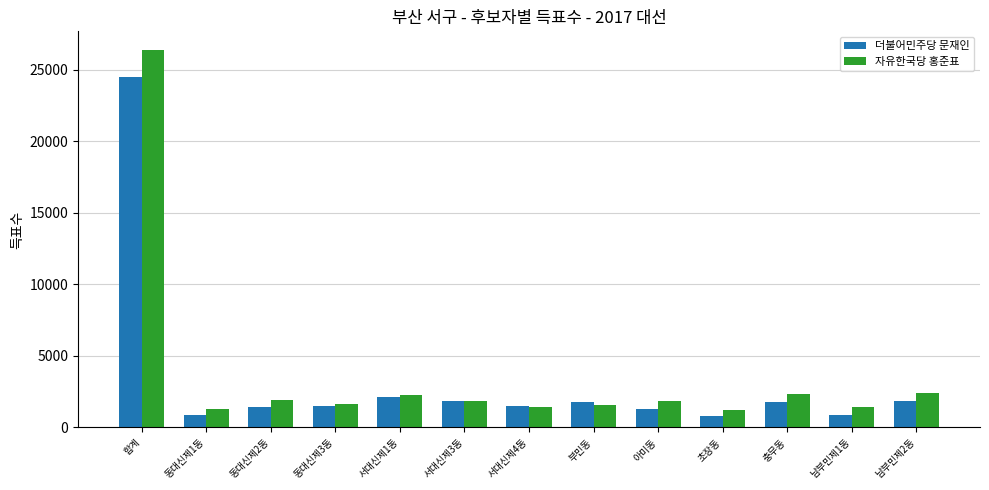

What are all the series names shown in the legend?

더불어민주당 문재인, 자유한국당 홍준표